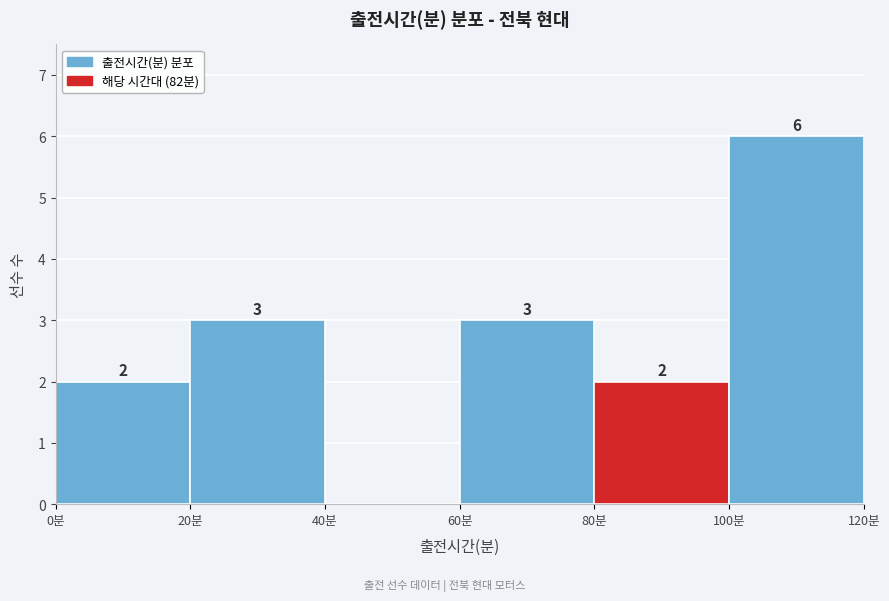

Over which range of the x-axis is the bar tallest?

100 to 120